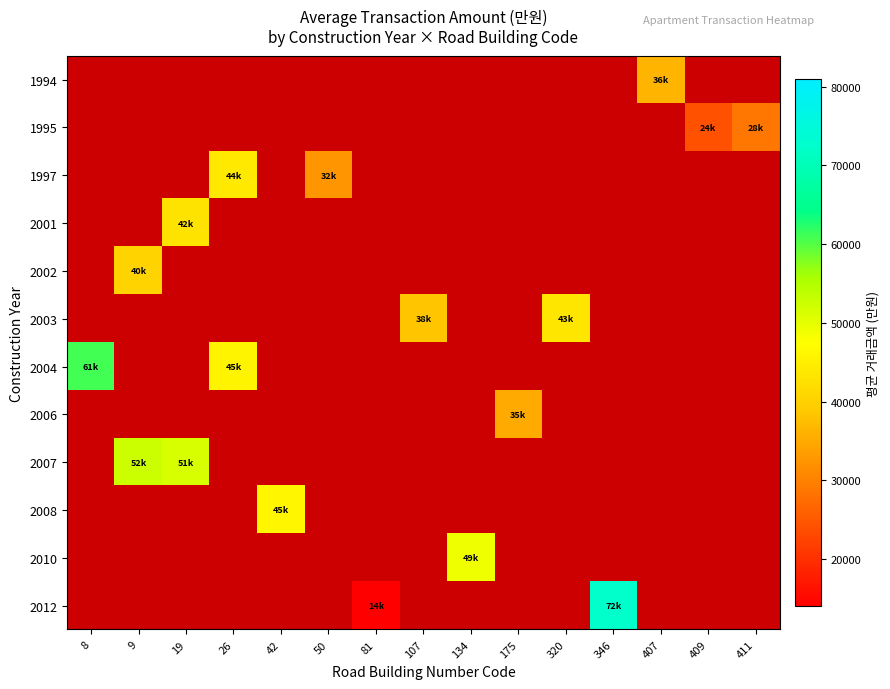

Which has a higher value, 411 or 407?

407